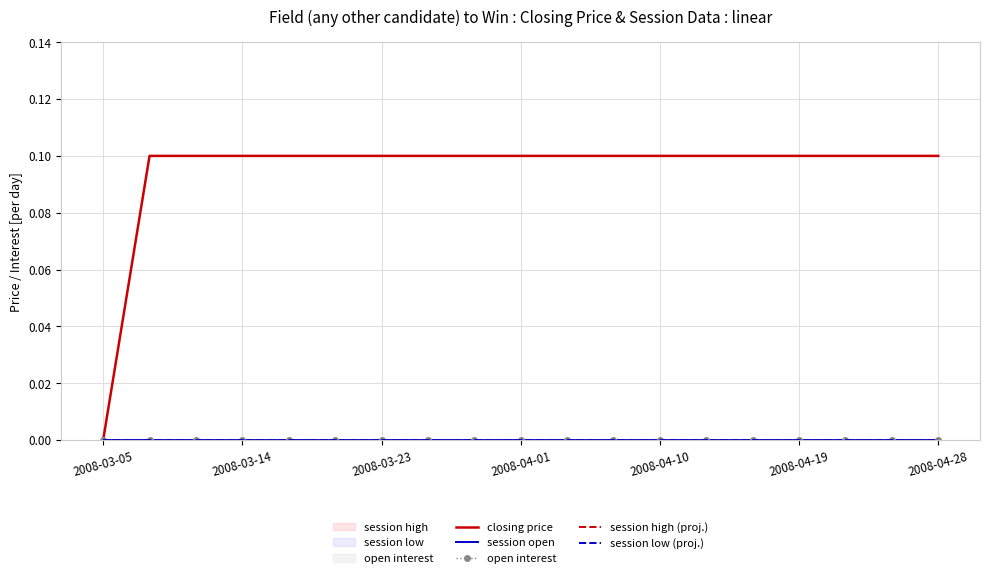

Reading right to left, extract all data points from this chart.

closing price: 0.1	0.1	0.1	0.1	0.1	0.1	0.1	0.1	0.1	0.1	0.1	0.1	0.1	0.1	0.1	0.1	0.1	0.1	0.0
session open: 0.0	0.0	0.0	0.0	0.0	0.0	0.0	0.0	0.0	0.0	0.0	0.0	0.0	0.0	0.0	0.0	0.0	0.0	0.0
open interest: 0.0	0.0	0.0	0.0	0.0	0.0	0.0	0.0	0.0	0.0	0.0	0.0	0.0	0.0	0.0	0.0	0.0	0.0	0.0
session high (proj.): 0.0	0.0	0.0	0.0	0.0	0.0	0.0	0.0	0.0	0.0	0.0	0.0	0.0	0.0	0.0	0.0	0.0	0.0	0.0
session low (proj.): 0.0	0.0	0.0	0.0	0.0	0.0	0.0	0.0	0.0	0.0	0.0	0.0	0.0	0.0	0.0	0.0	0.0	0.0	0.0